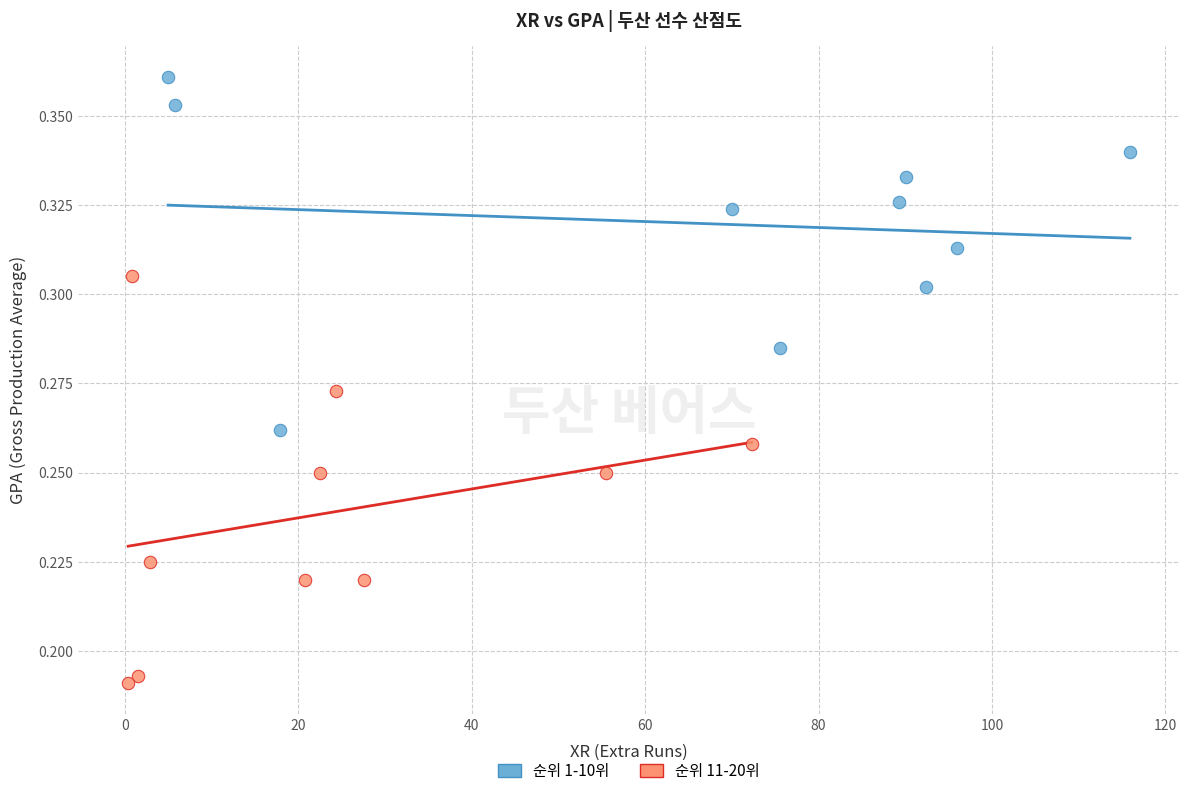

Which series has the largest Y range (max minus min)?

순위 11-20위